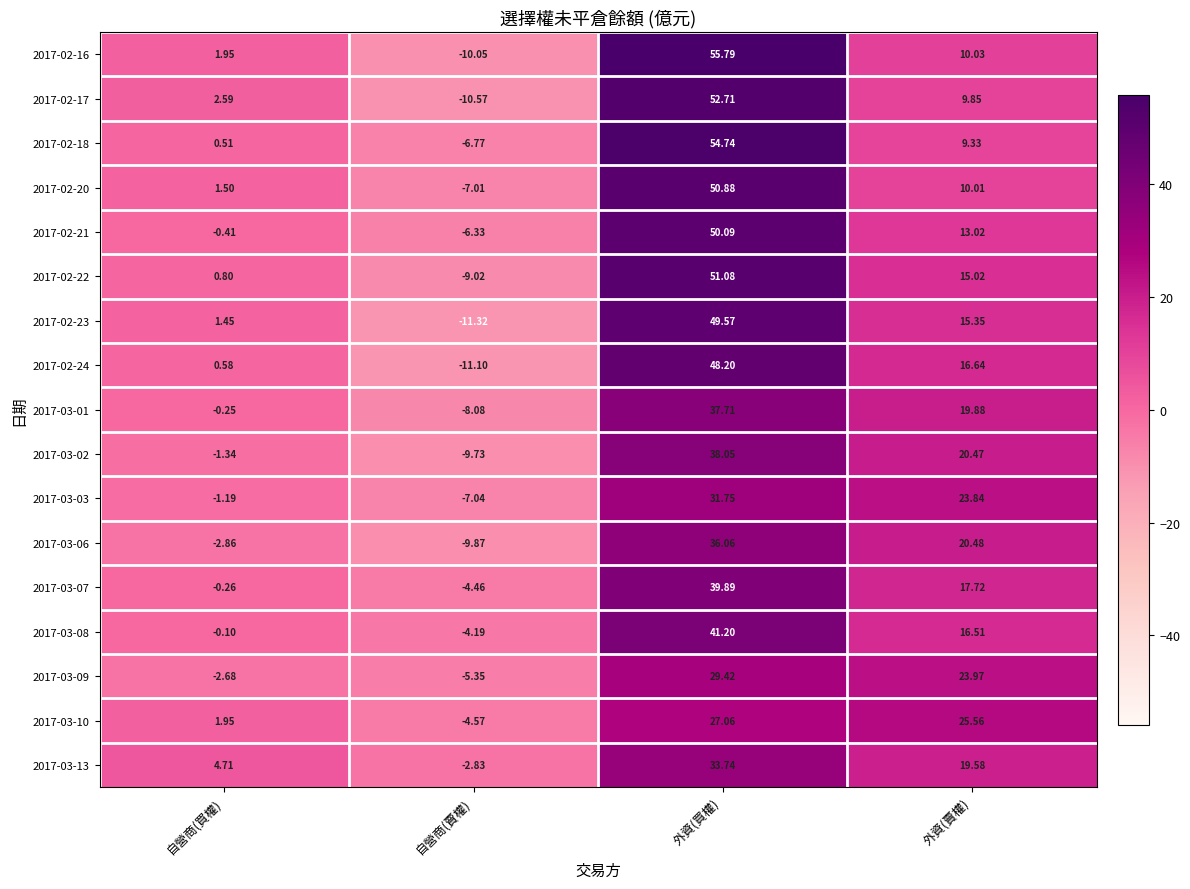

Where is 2017-03-13 nearest to the value 15?

外資(賣權)